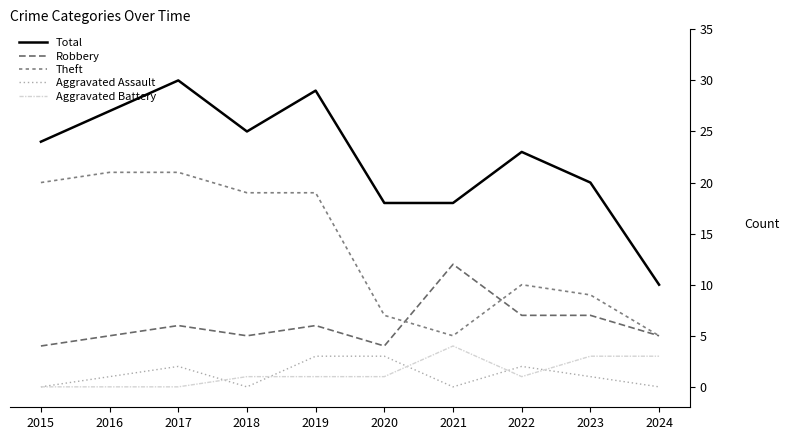

Reading right to left, extract all data points from this chart.

Total: 10	20	23	18	18	29	25	30	27	24
Robbery: 5	7	7	12	4	6	5	6	5	4
Theft: 5	9	10	5	7	19	19	21	21	20
Aggravated Assault: 0	1	2	0	3	3	0	2	1	0
Aggravated Battery: 3	3	1	4	1	1	1	0	0	0